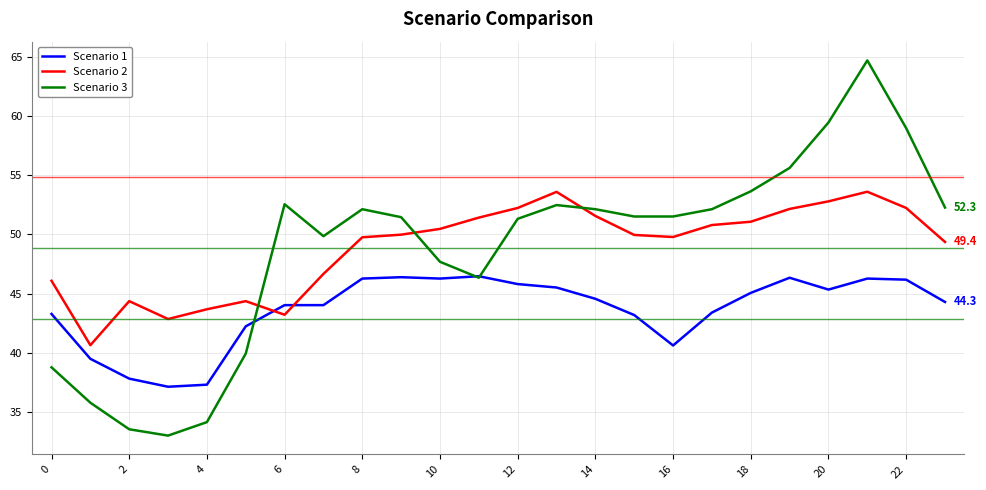

Which series ends up on top after the final intersection of Scenario 2 and Scenario 3?

Scenario 3